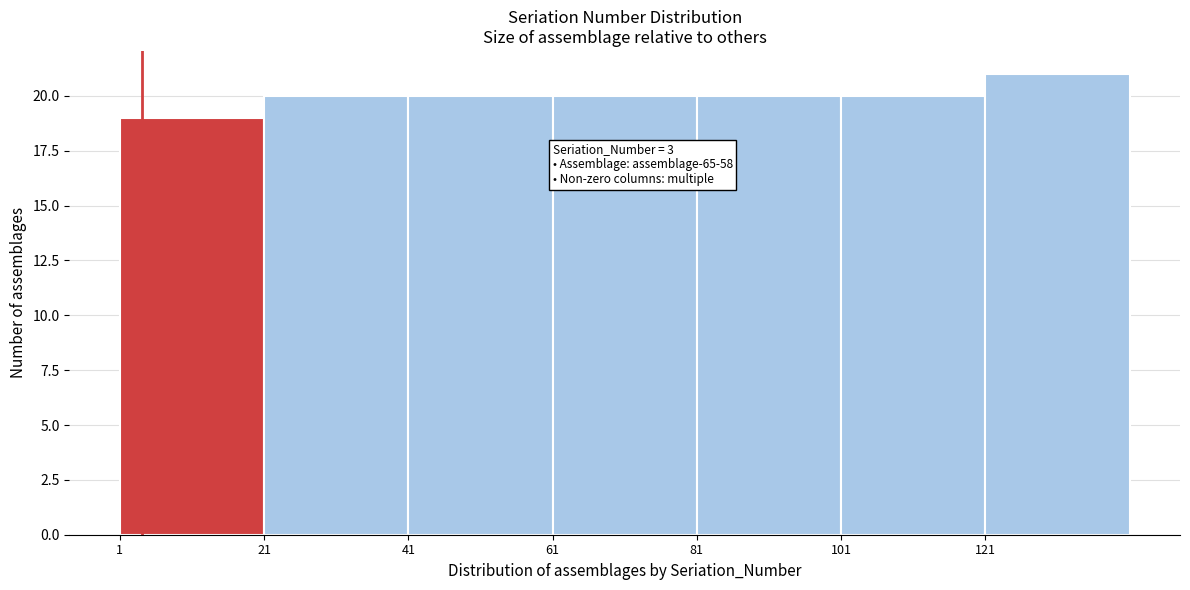

Over which range of the x-axis is the bar tallest?

120 to 140